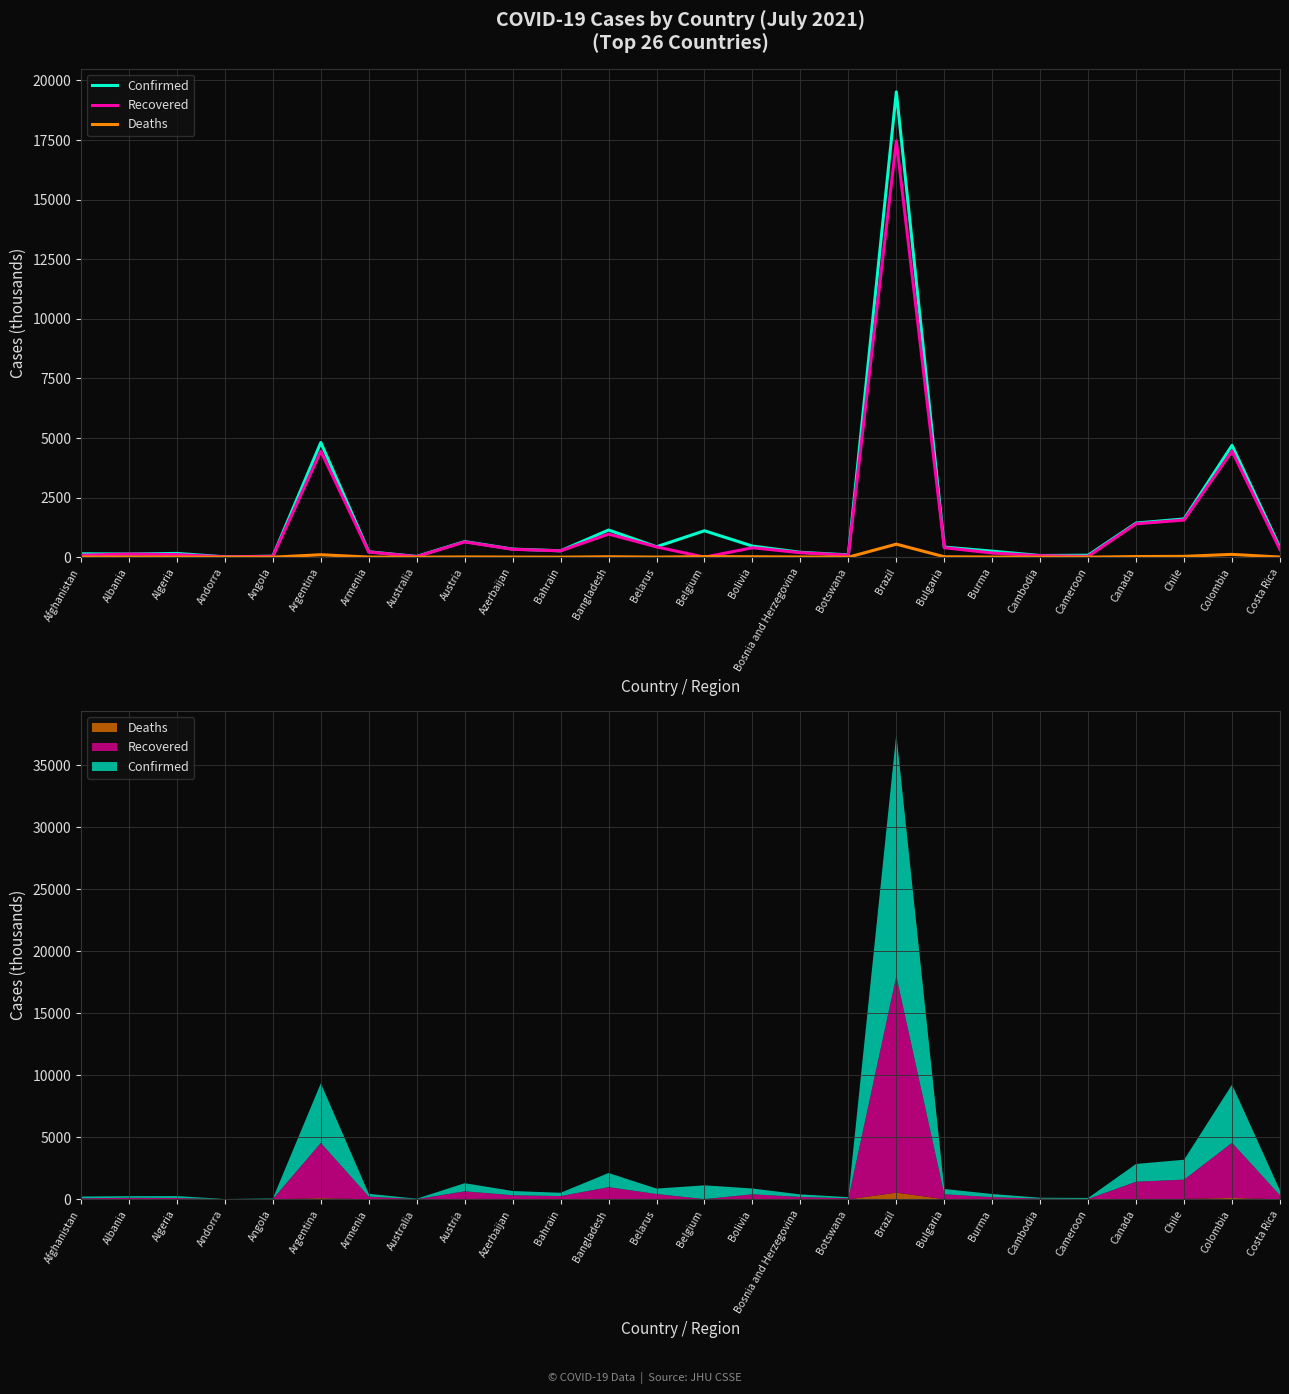

Reading left to right, extract all data points from this chart.

Confirmed: Afghanistan=143.2	Albania=132.8	Algeria=158.2	Andorra=14.5	Angola=41.4	Argentina=4812.4	Armenia=228.2	Australia=32.4	Austria=655.2	Azerbaijan=339.3	Bahrain=268.2	Bangladesh=1140.2	Belarus=437.7	Belgium=1108.7	Bolivia=465.4	Bosnia and Herzegovina=205.4	Botswana=97.7	Brazil=19523.7	Bulgaria=423.4	Burma=253.4	Cambodia=70.4	Cameroon=81.9	Canada=1432.6	Chile=1604.7	Colombia=4692.6	Costa Rica=395.7
Recovered: Afghanistan=82.6	Albania=130.1	Algeria=108.5	Andorra=14.0	Angola=35.1	Argentina=4448.0	Armenia=218.7	Australia=24.0	Austria=640.2	Azerbaijan=331.6	Bahrain=266.0	Bangladesh=969.6	Belarus=431.5	Belgium=0.0	Bolivia=395.4	Bosnia and Herzegovina=188.3	Botswana=84.2	Brazil=17464.9	Bulgaria=397.9	Burma=173.9	Cambodia=62.6	Cameroon=35.3	Canada=1401.2	Chile=1558.7	Colombia=4449.0	Costa Rica=319.7
Deaths: Afghanistan=6.3	Albania=2.5	Algeria=4.0	Andorra=0.1	Angola=1.0	Argentina=103.1	Armenia=4.6	Australia=0.9	Austria=10.7	Azerbaijan=5.0	Bahrain=1.4	Bangladesh=18.7	Belarus=3.4	Belgium=25.2	Bolivia=17.5	Bosnia and Herzegovina=9.7	Botswana=1.4	Brazil=547.0	Bulgaria=18.2	Burma=6.1	Cambodia=1.2	Cameroon=1.3	Canada=26.5	Chile=34.8	Colombia=117.8	Costa Rica=4.9